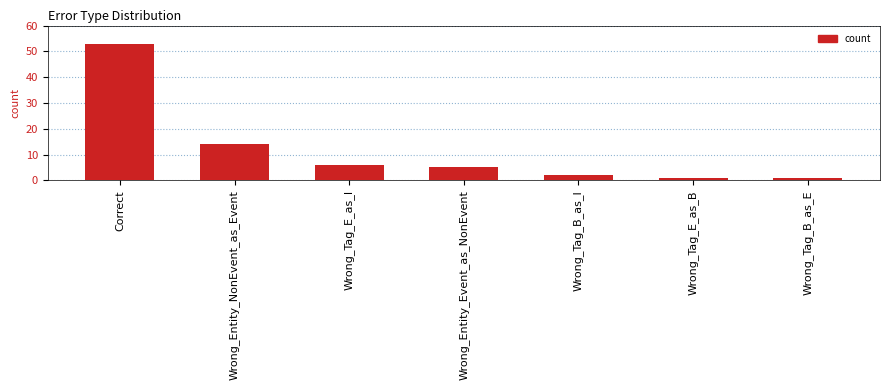

How many series are shown in this chart?

1